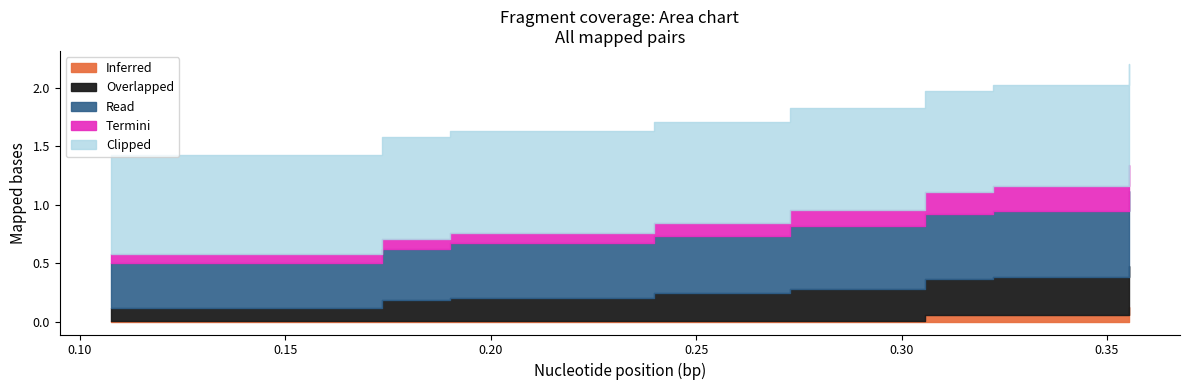

What is the difference between the highest and lowest values at 4?

0.9